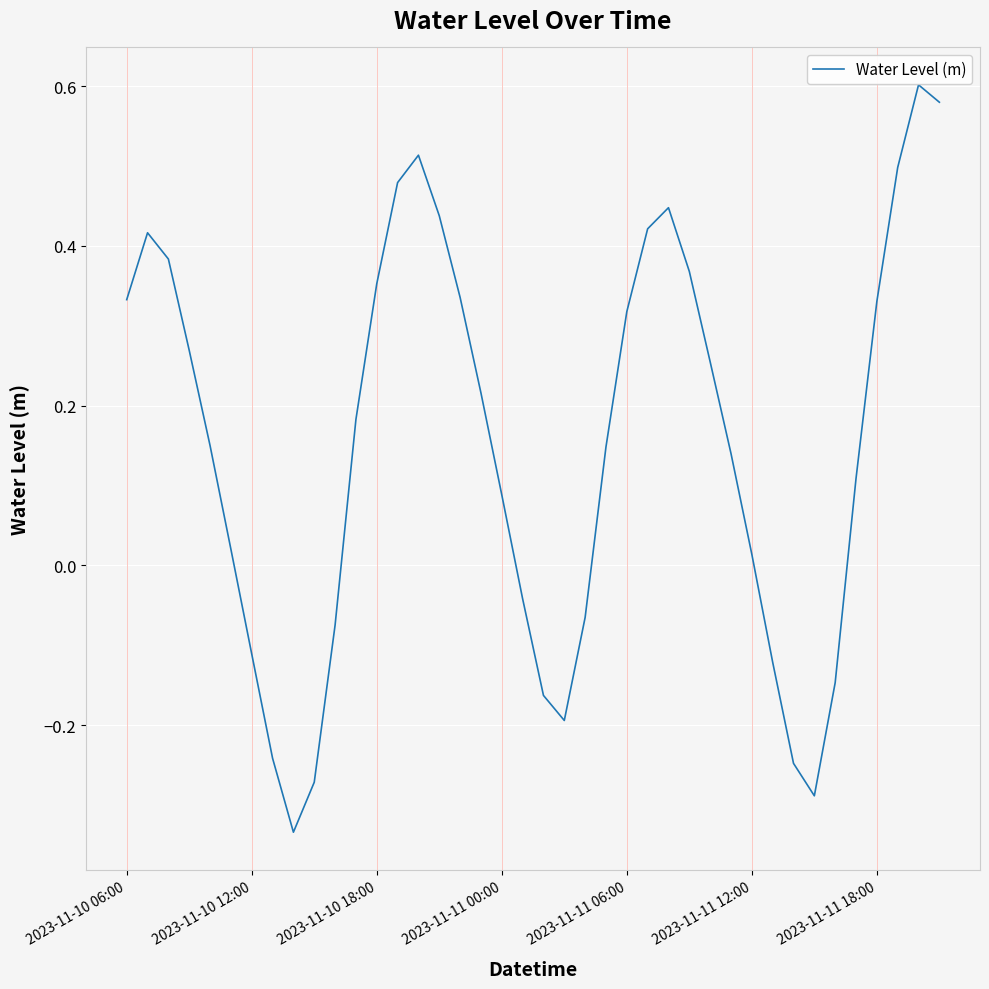

How many values are above zero?

27